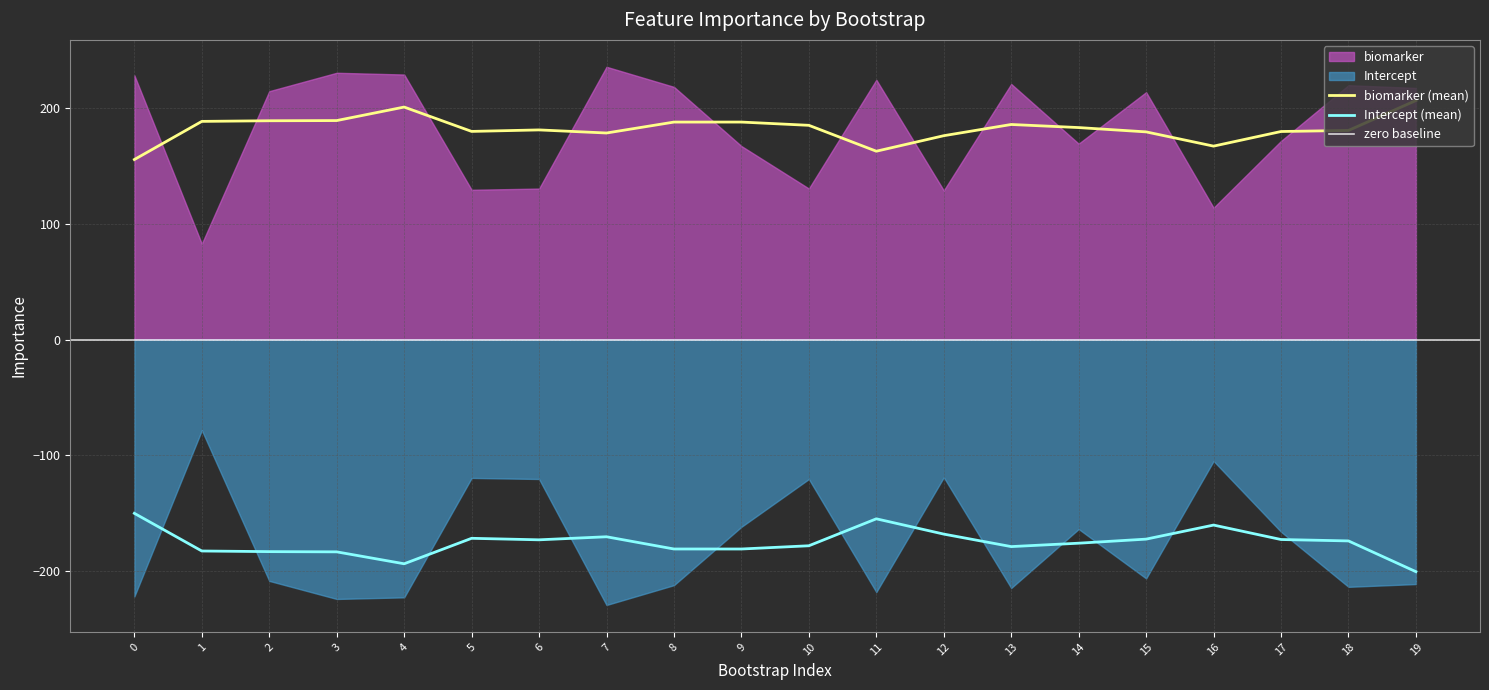

Reading left to right, transcribe all the data shown in this chart.

biomarker: 228.5	82.9	214.8	230.7	229.2	129.6	130.6	235.9	218.5	167.4	130.7	224.6	129.0	221.0	169.4	213.9	114.1	171.8	220.0	217.6
Intercept: -221.9	-78.3	-208.5	-224.1	-222.7	-119.5	-120.4	-229.3	-212.2	-161.8	-120.5	-218.1	-119.0	-214.6	-163.7	-206.4	-104.9	-166.0	-213.6	-211.2